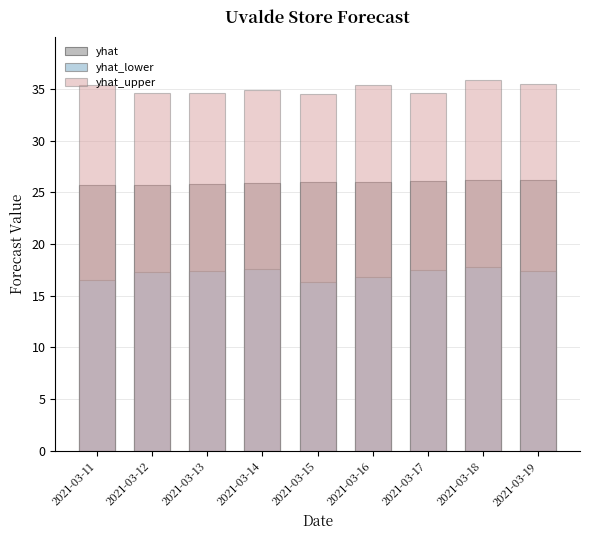

What is the value of the yhat bar at the 6th from the left?

26.0